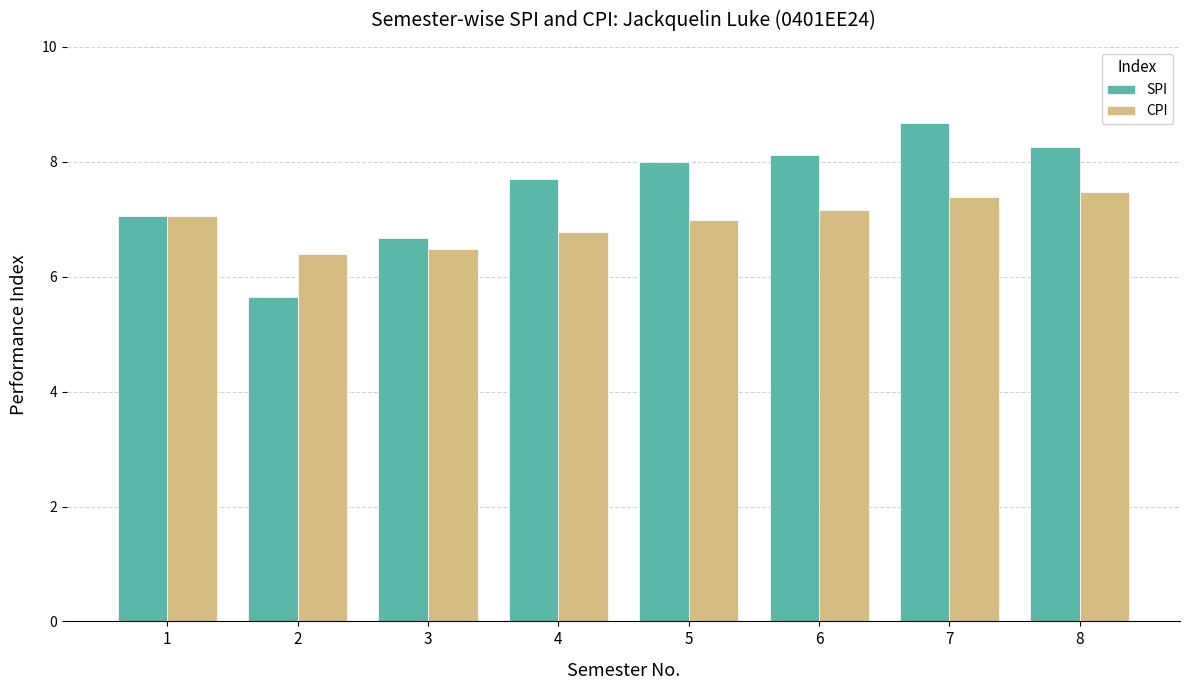

Does the chart contain stacked bars?

No